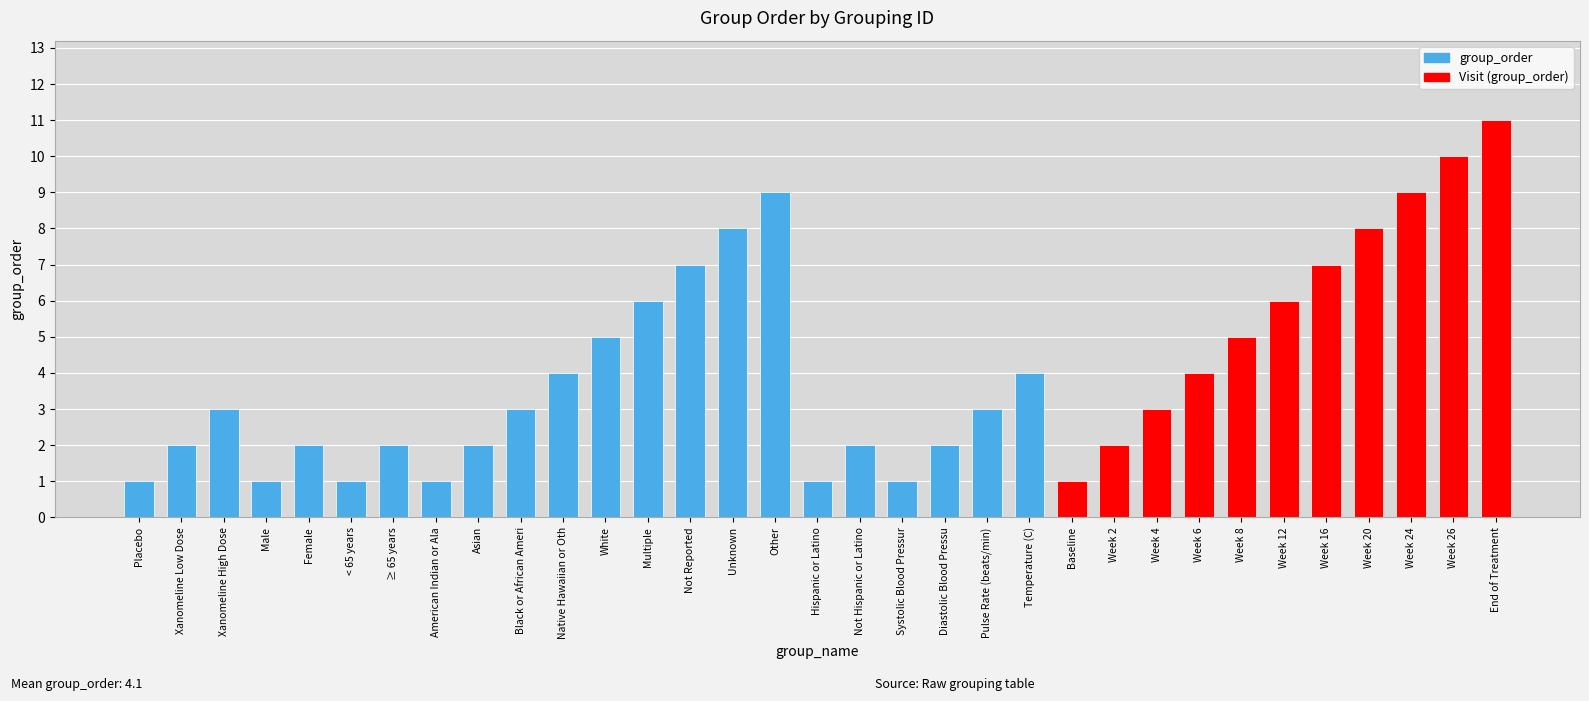

What is the minimum value shown in the chart?

1